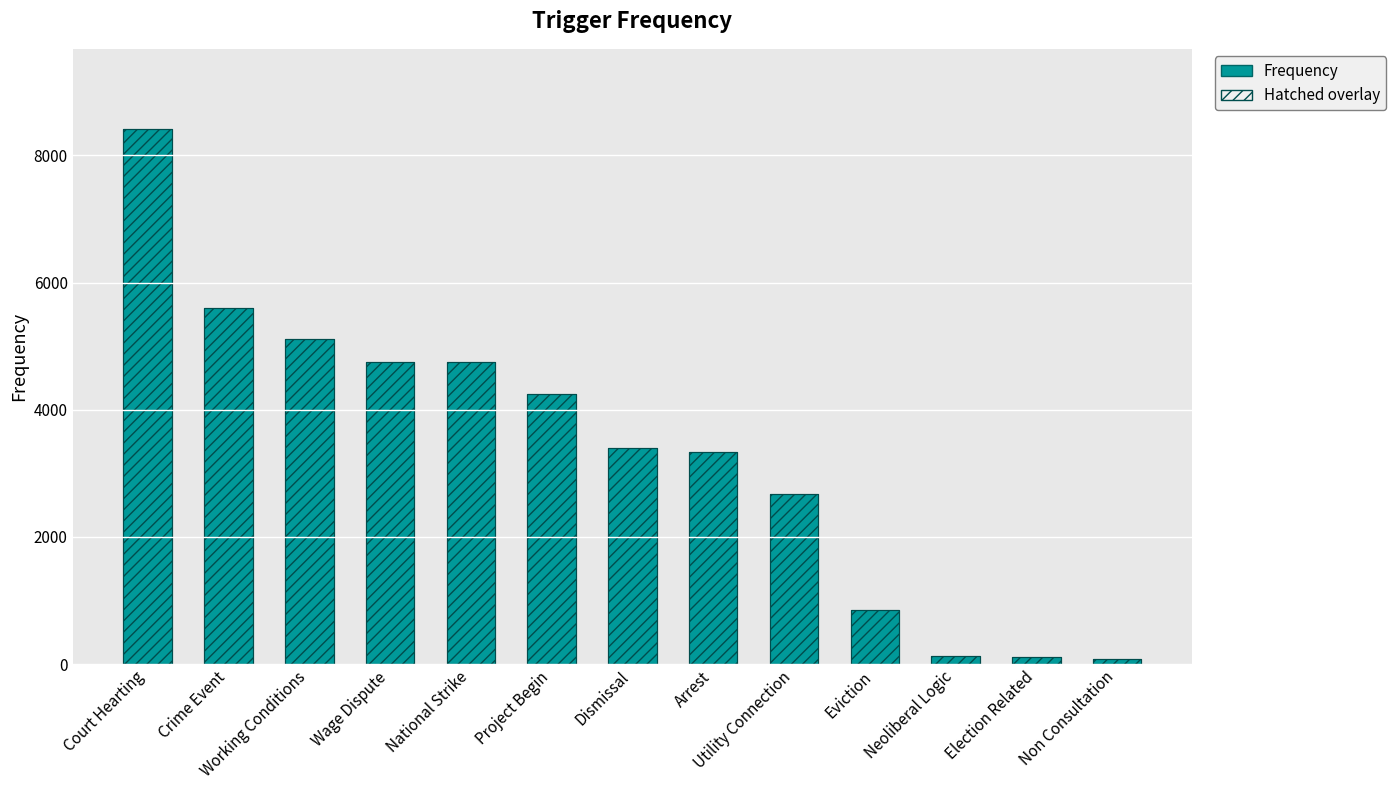

What is the label of the 13th bar from the left?

Non Consultation